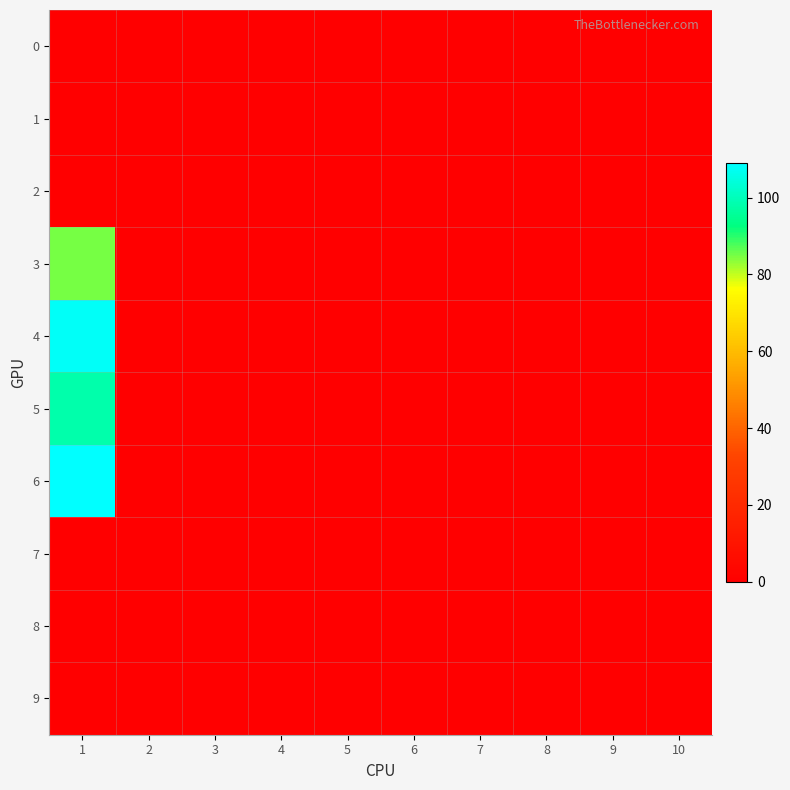

At how many categories does at least one series exceed 3?

1